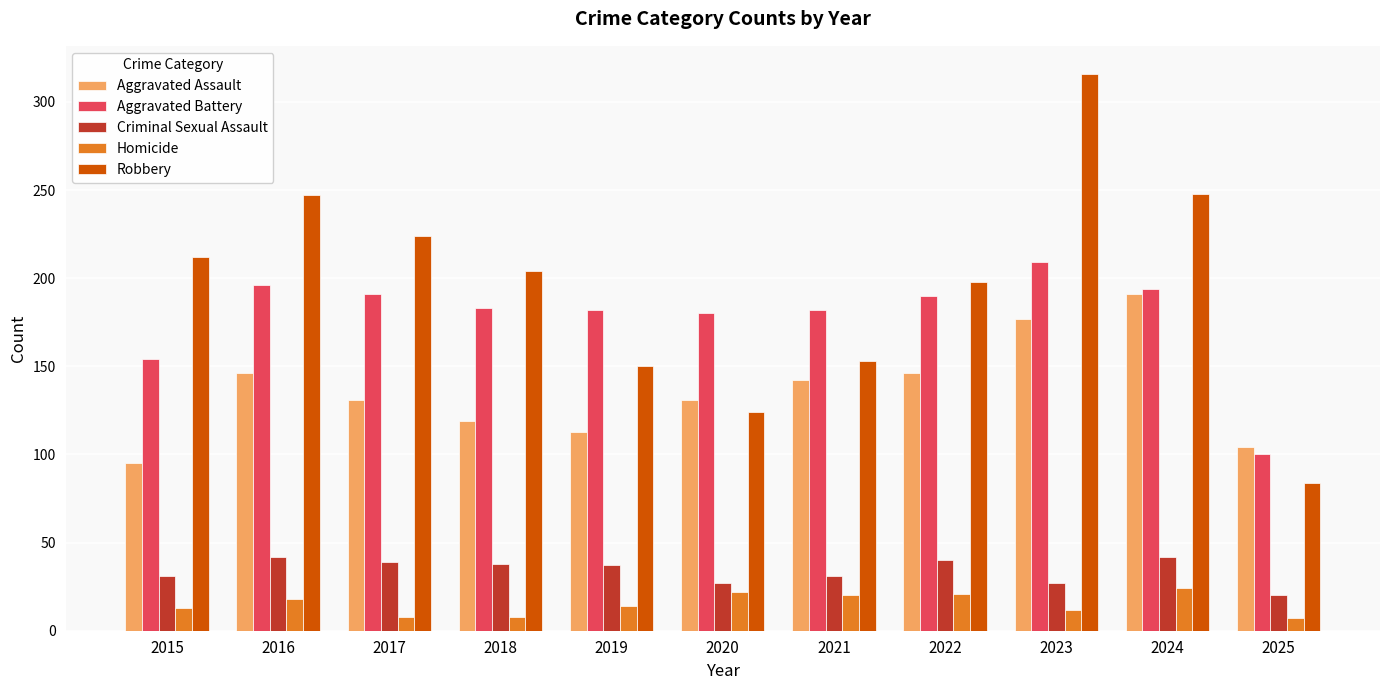

How many bars are there in each group?

5